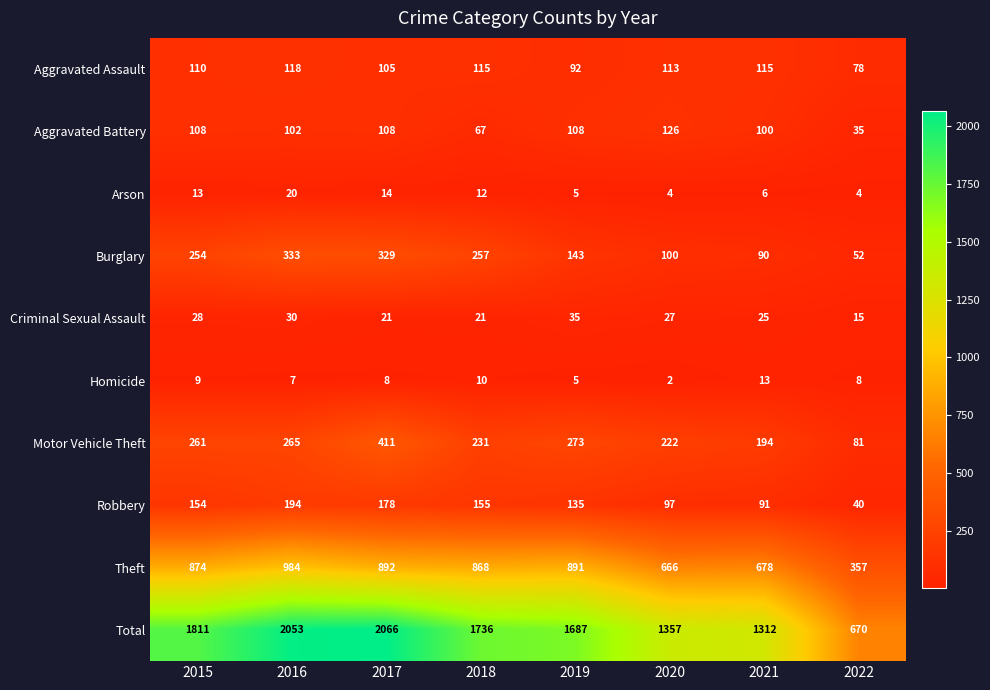

The value of Aggravated Assault at 2019 is 165. True or false?

False